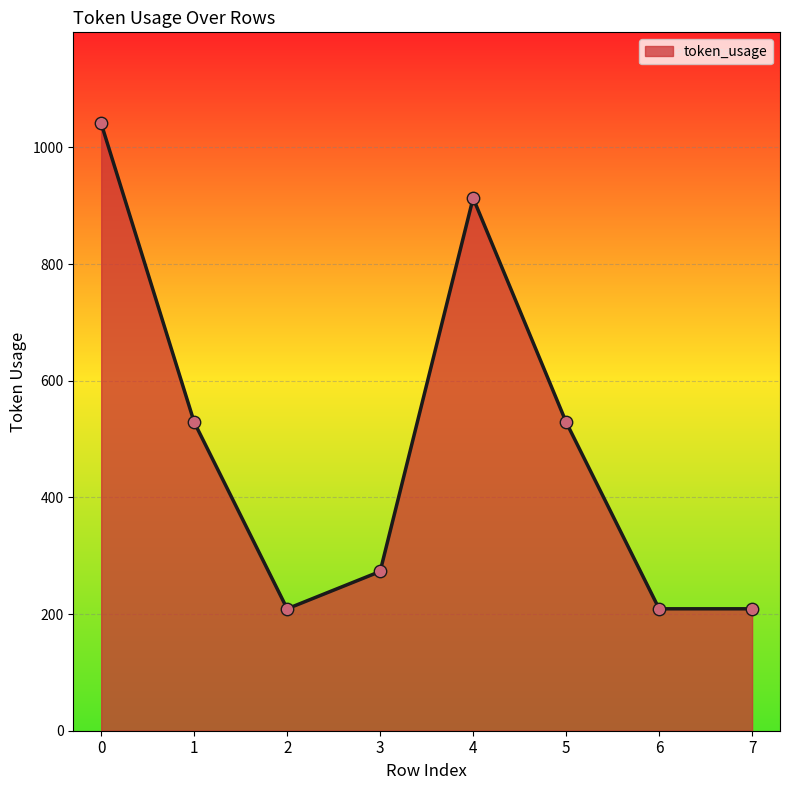

What is the change in value from 1 to 7?

-320